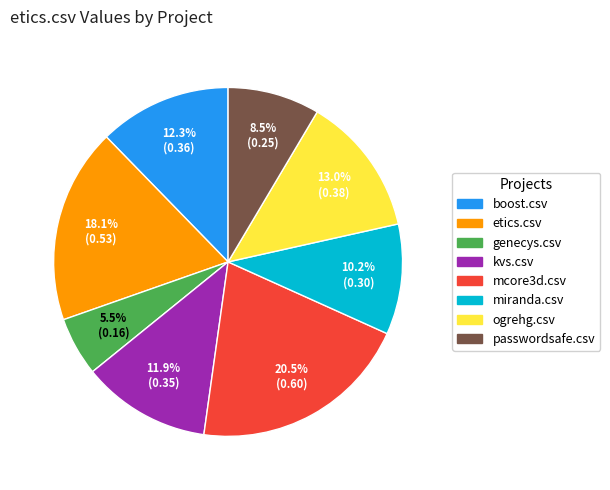

What is the total percentage of ogrehg.csv and passwordsafe.csv?

21.5%